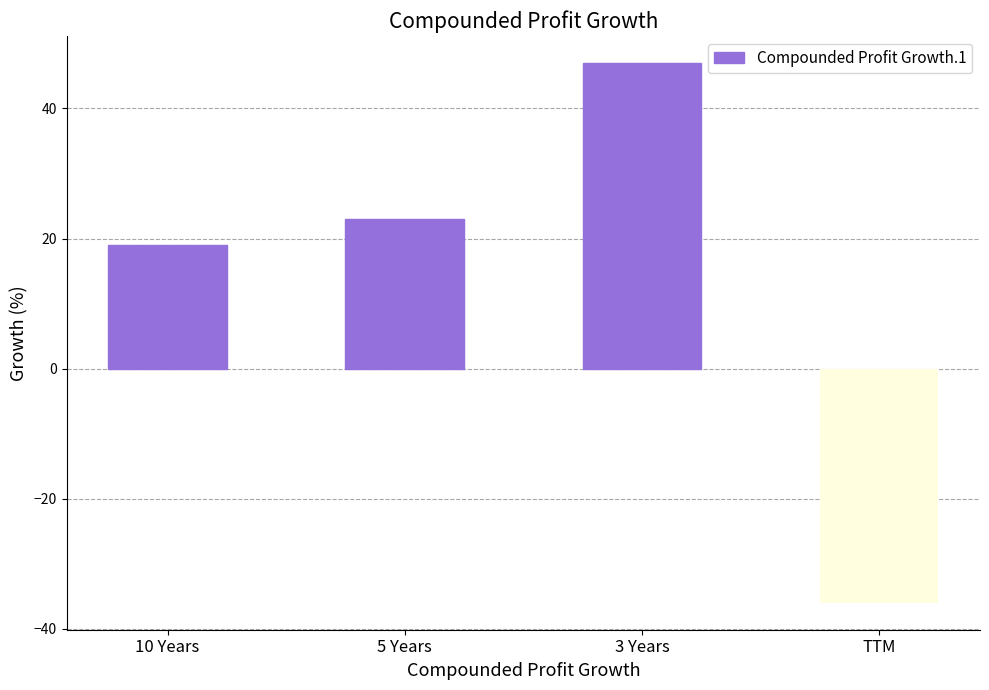

What value does the data have at 3 Years?

47